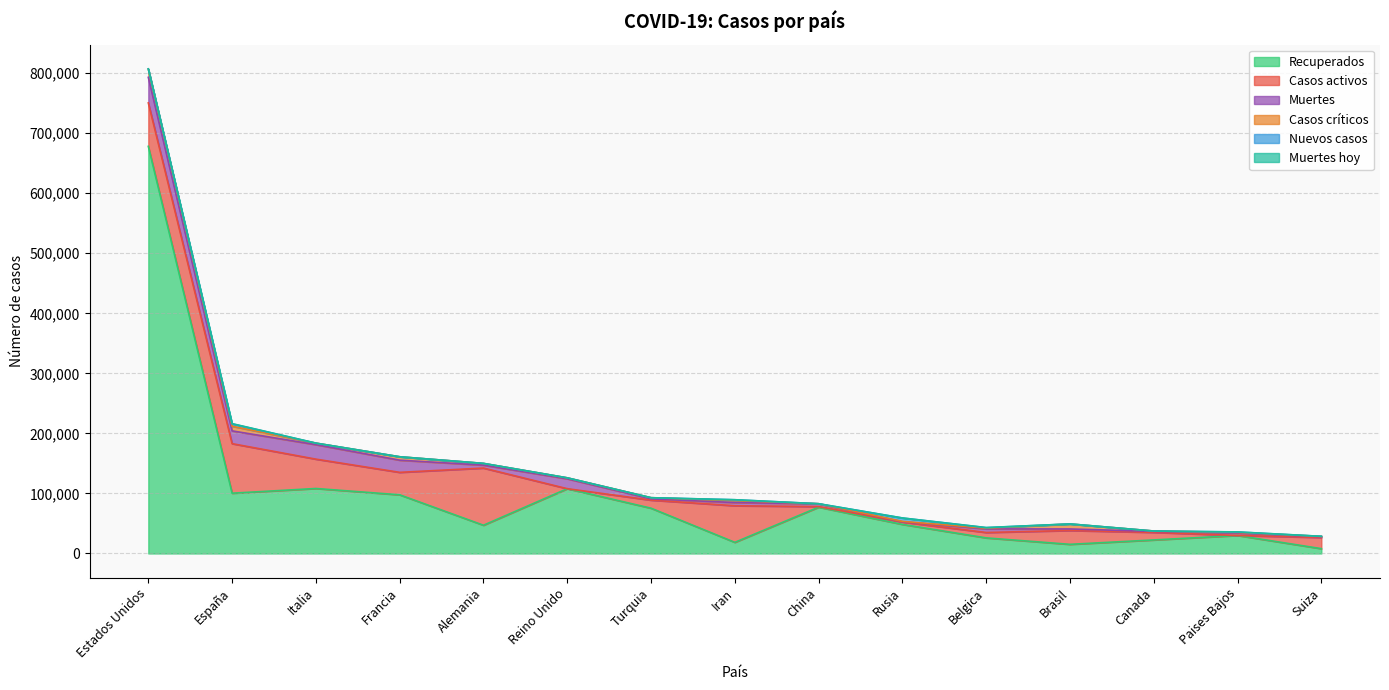

List the labels in order of Casos críticos value, largest first.

Estados Unidos, Brasil, España, Francia, Iran, Alemania, Italia, Turquia, Reino Unido, Paises Bajos, Belgica, Rusia, Canada, Suiza, China